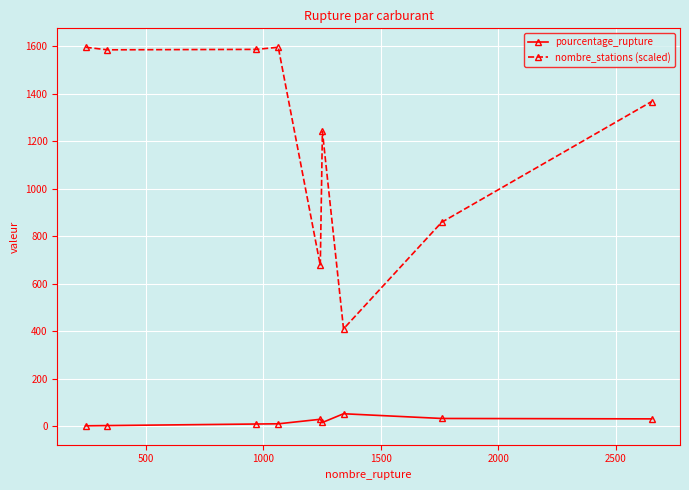

True or false: nombre_stations (scaled) has more than 0 points higher than both neighbors.

True